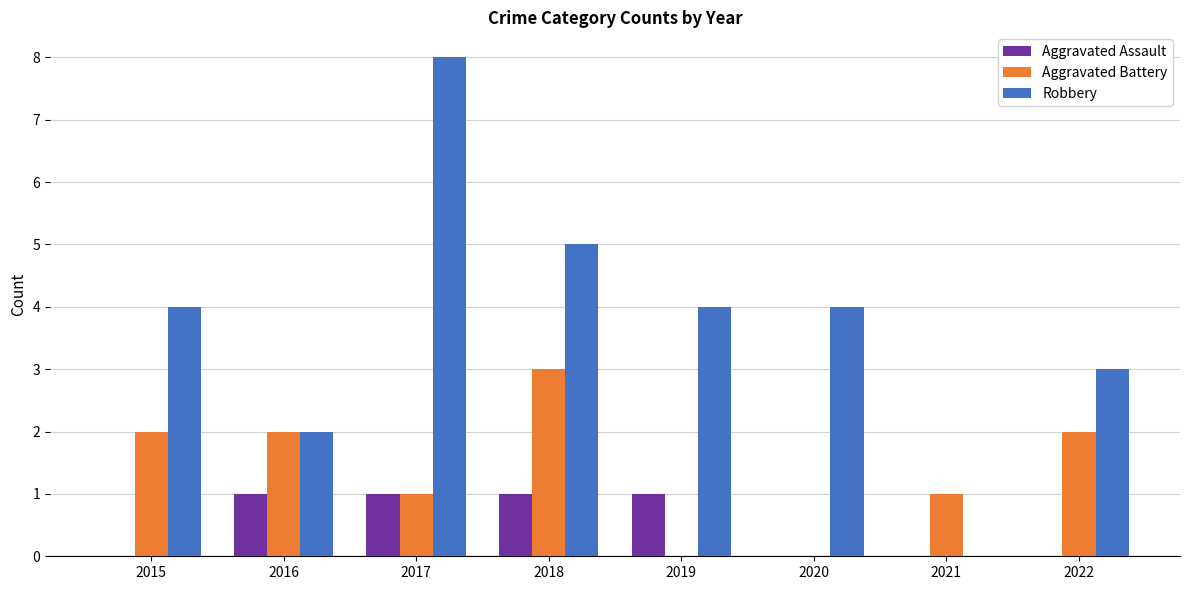

Which category has the highest value across all series?

2017